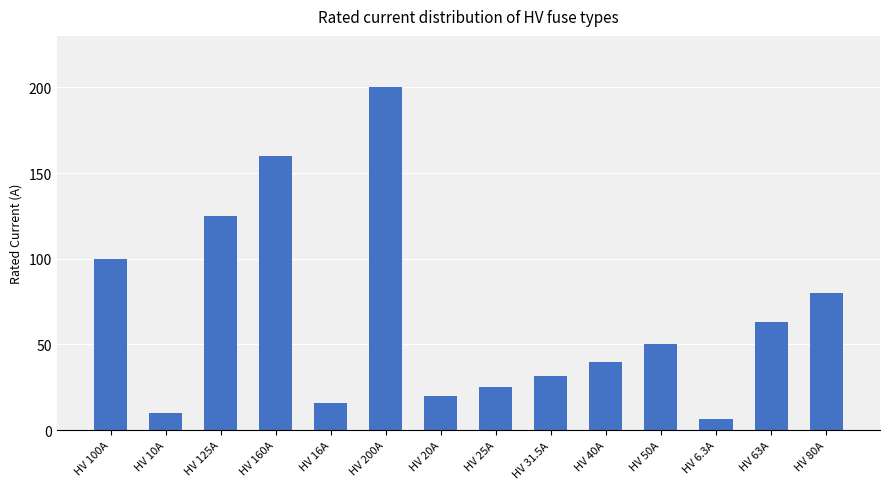

What is the difference between the second highest and second lowest values?

150.0